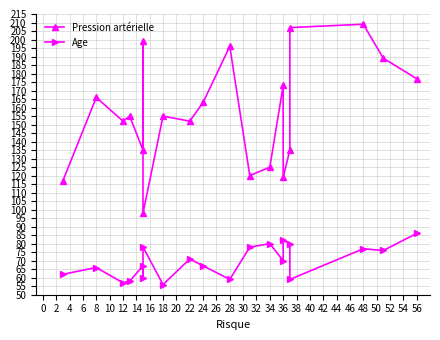

Which series has the largest total across all categories?

Pression artérielle